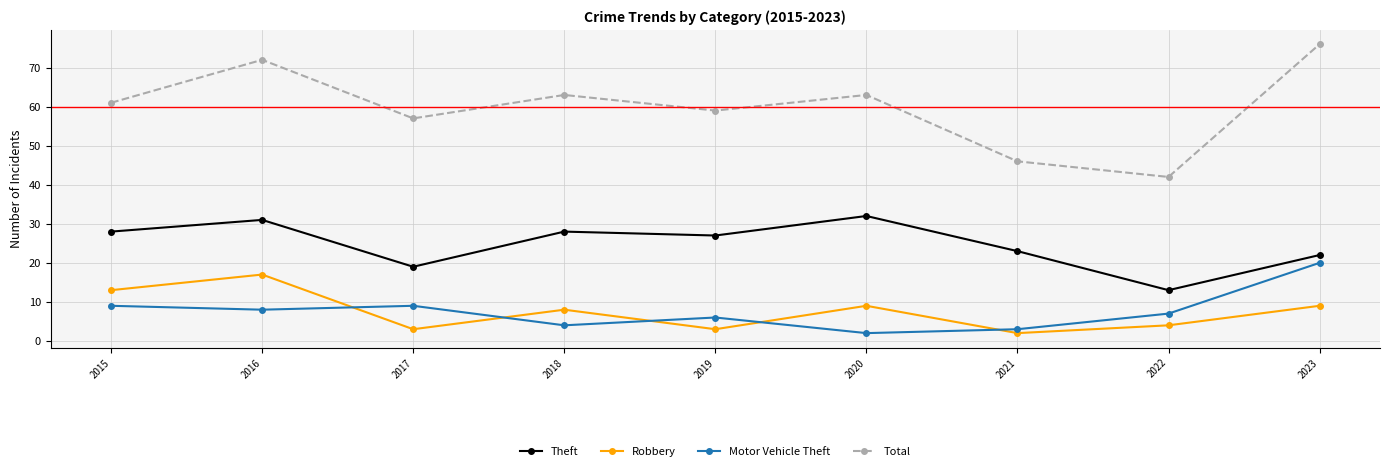

Which series has the largest range (max minus min)?

Total